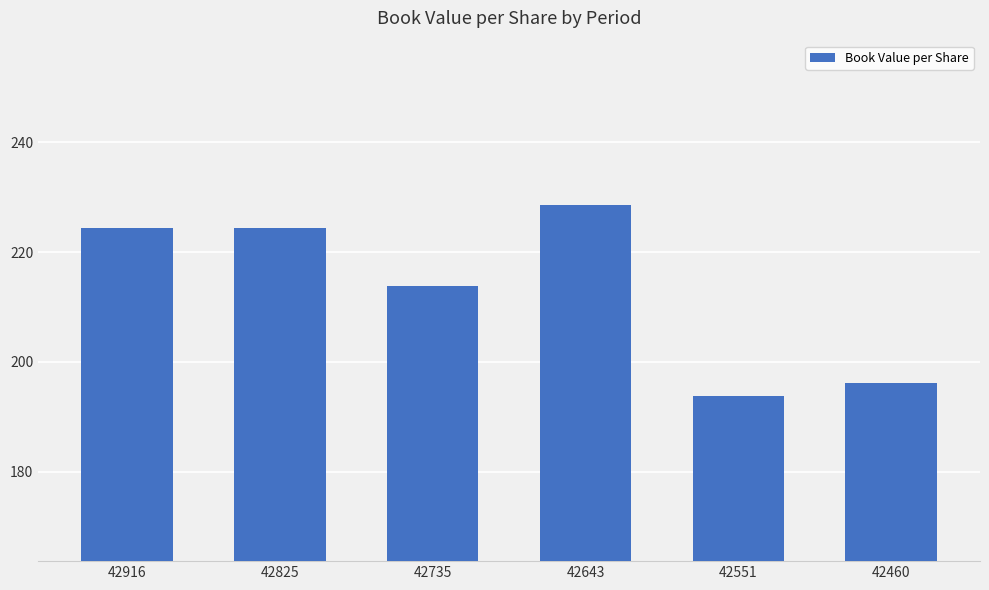

Reading left to right, what are all the values shown in this chart?

42916=224.4	42825=224.4	42735=213.8	42643=228.5	42551=193.7	42460=196.2